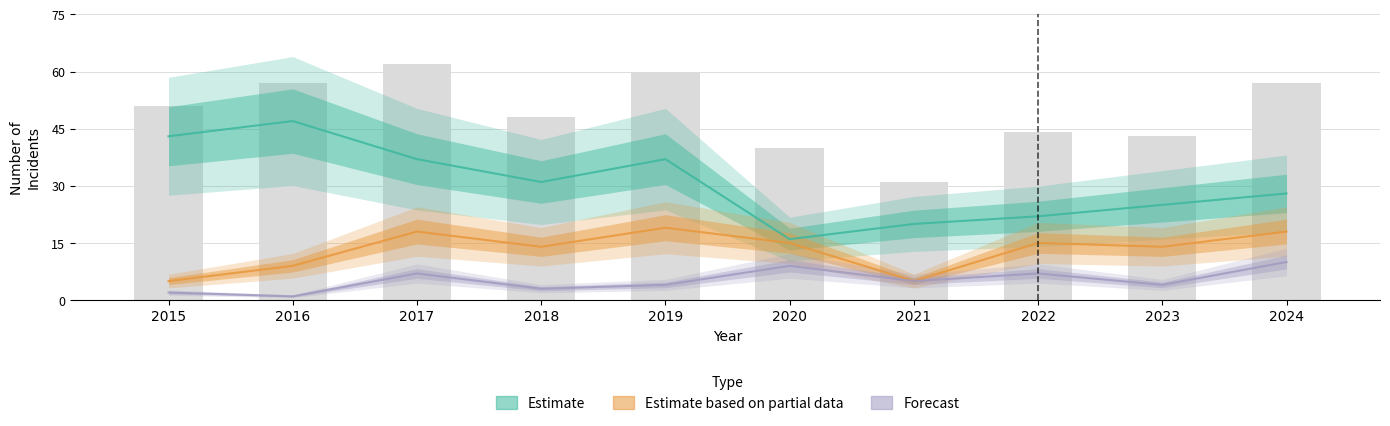

At which category does the chart reach its peak across all series?

2016